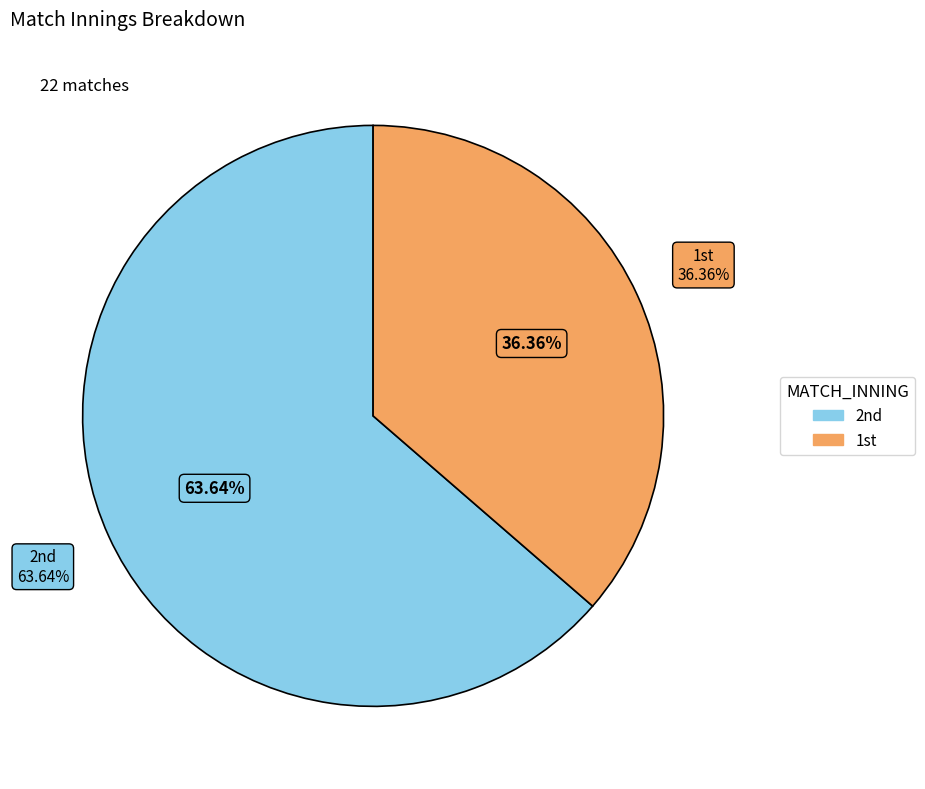

Rank the categories by value from lowest to highest.

1st, 2nd